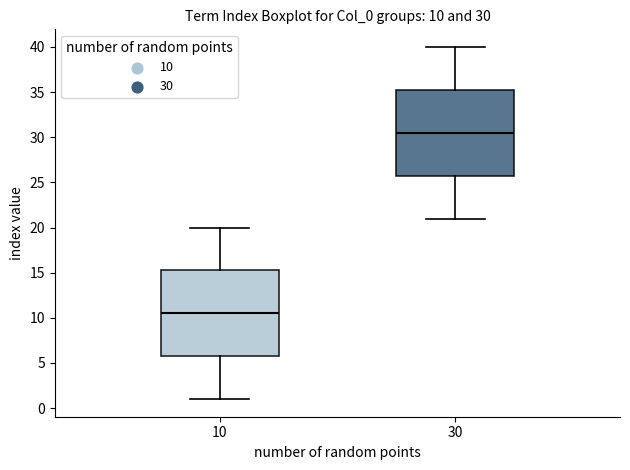

Which box has the lowest median line?

10